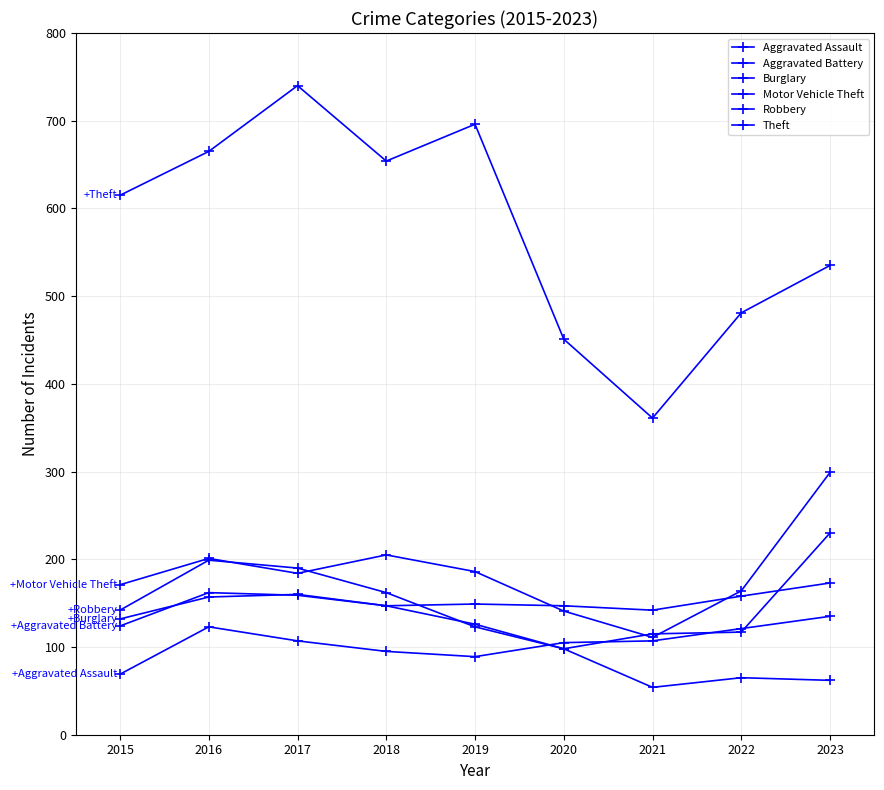

Reading left to right, transcribe all the data shown in this chart.

Aggravated Assault: 69	123	107	95	89	105	107	121	135
Aggravated Battery: 124	162	159	147	149	147	142	158	173
Burglary: 132	157	160	147	126	98	54	65	62
Motor Vehicle Theft: 171	201	184	205	186	141	111	164	299
Robbery: 142	199	190	162	123	98	115	117	230
Theft: 615	665	740	654	696	451	361	481	535